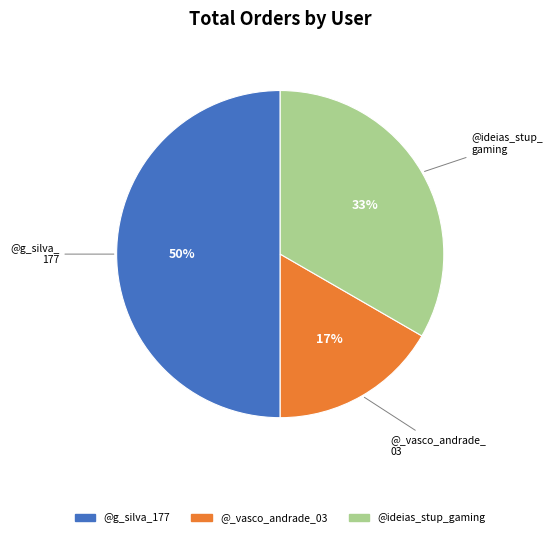

Does @ideias_stup_gaming represent more than half of the total?

No